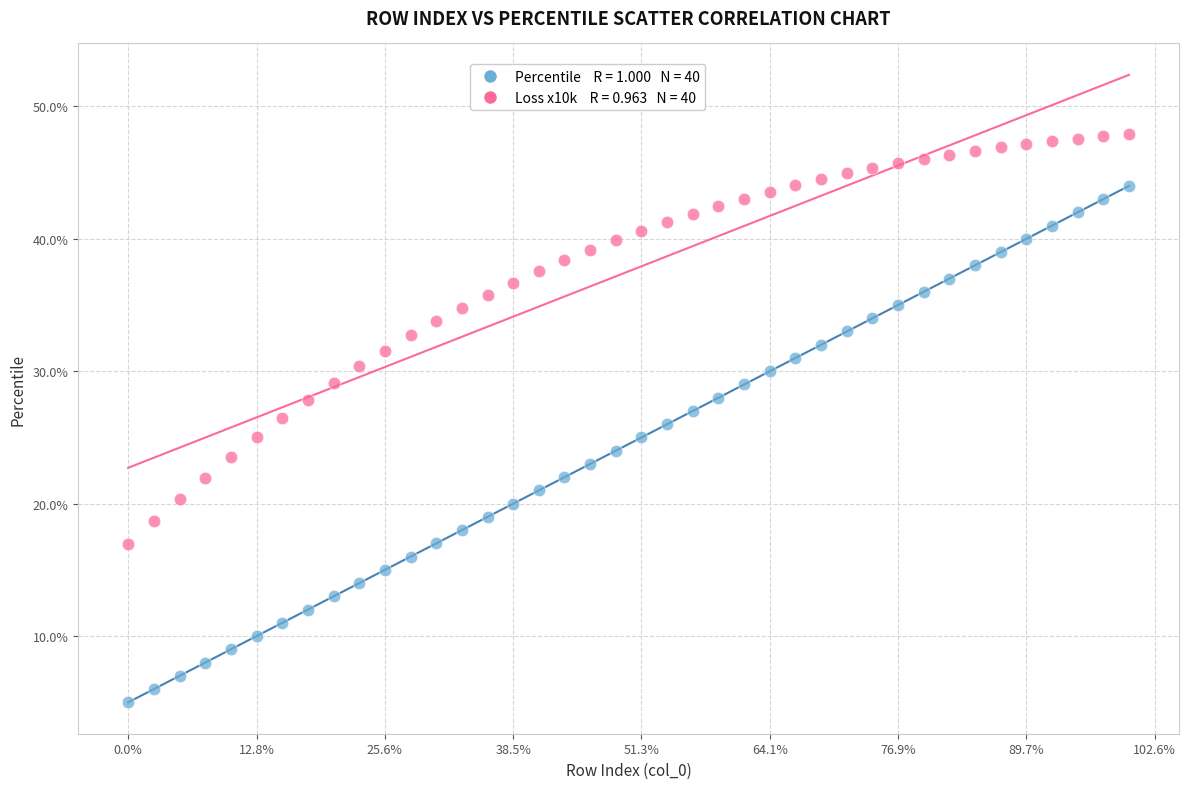

Across all data points, what is the range of Y values (max minus min)?

42.9